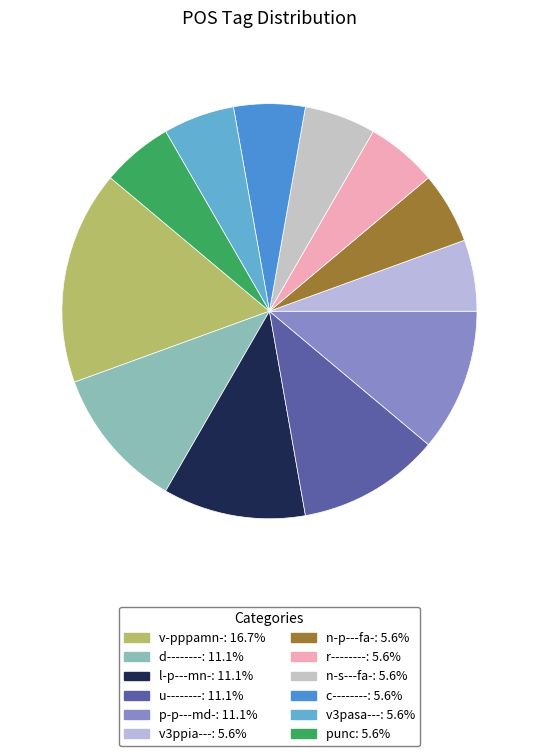

What is the smallest slice in the pie chart?

v3ppia---